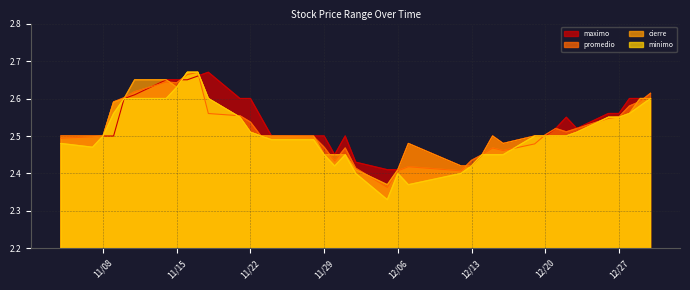

Between 2022-11-11 and 2022-12-28, which is larger?

2022-11-11